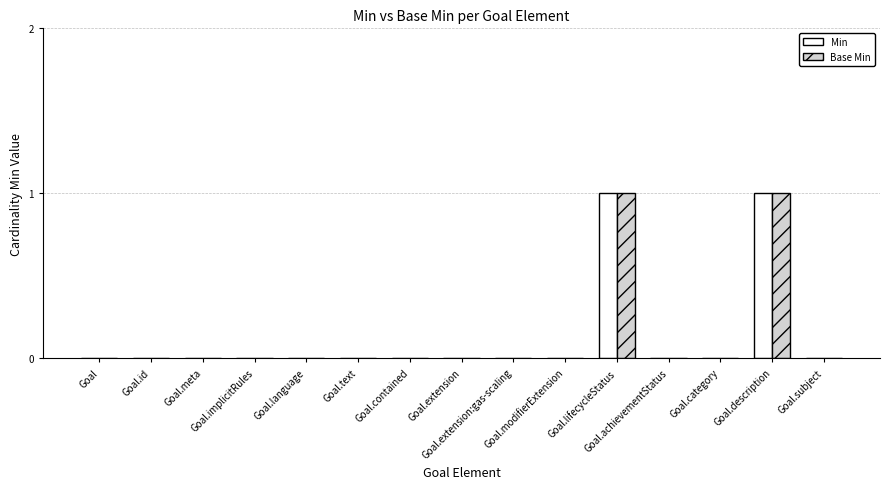

Is it true that Min equals 0 at Goal.implicitRules?

True